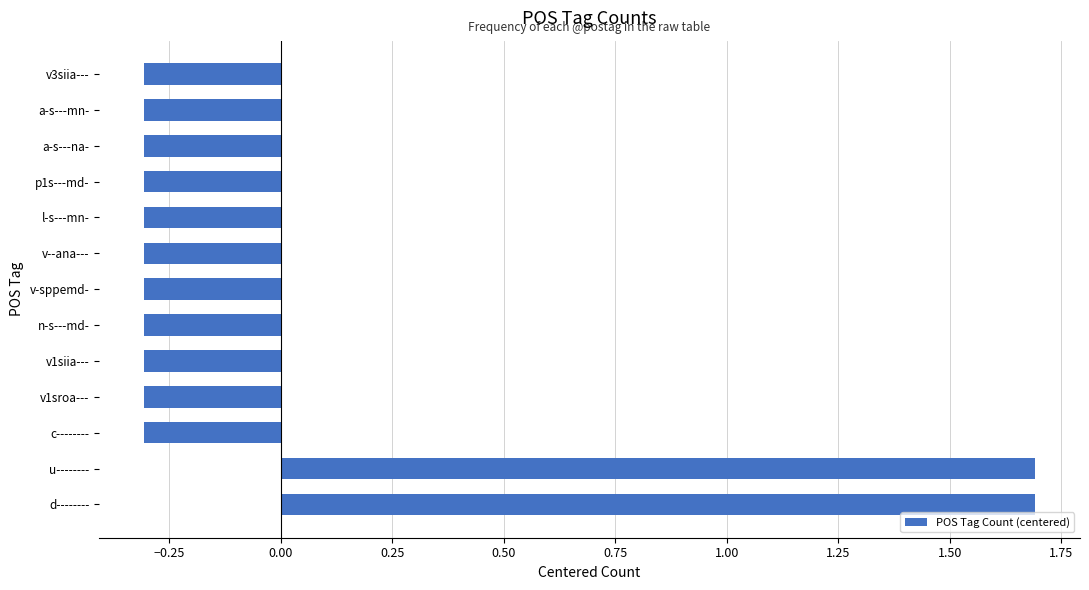

What is the smallest value displayed?

-0.3